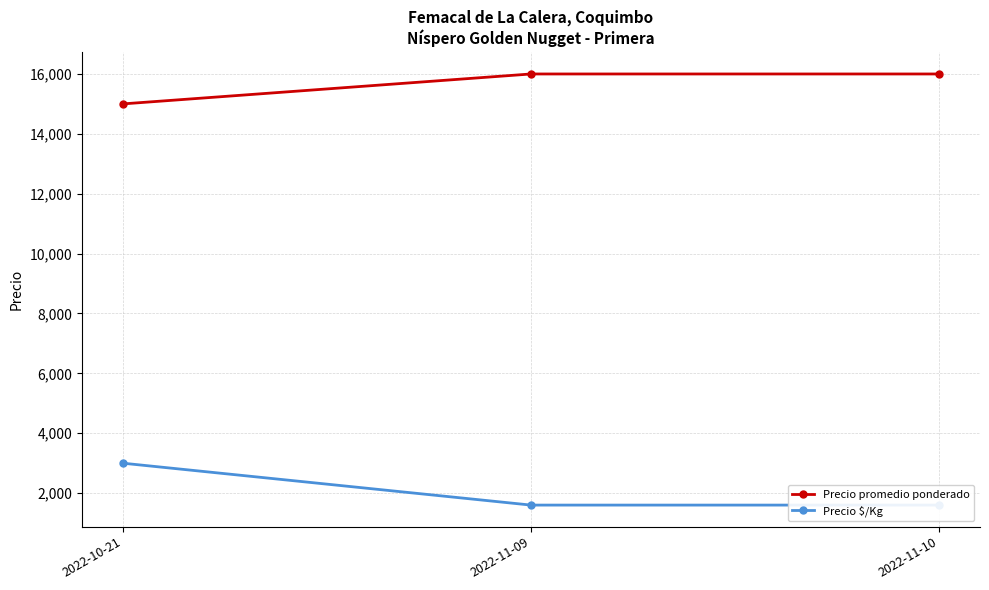

What is the difference between the highest and lowest values at 2022-11-10?

14400